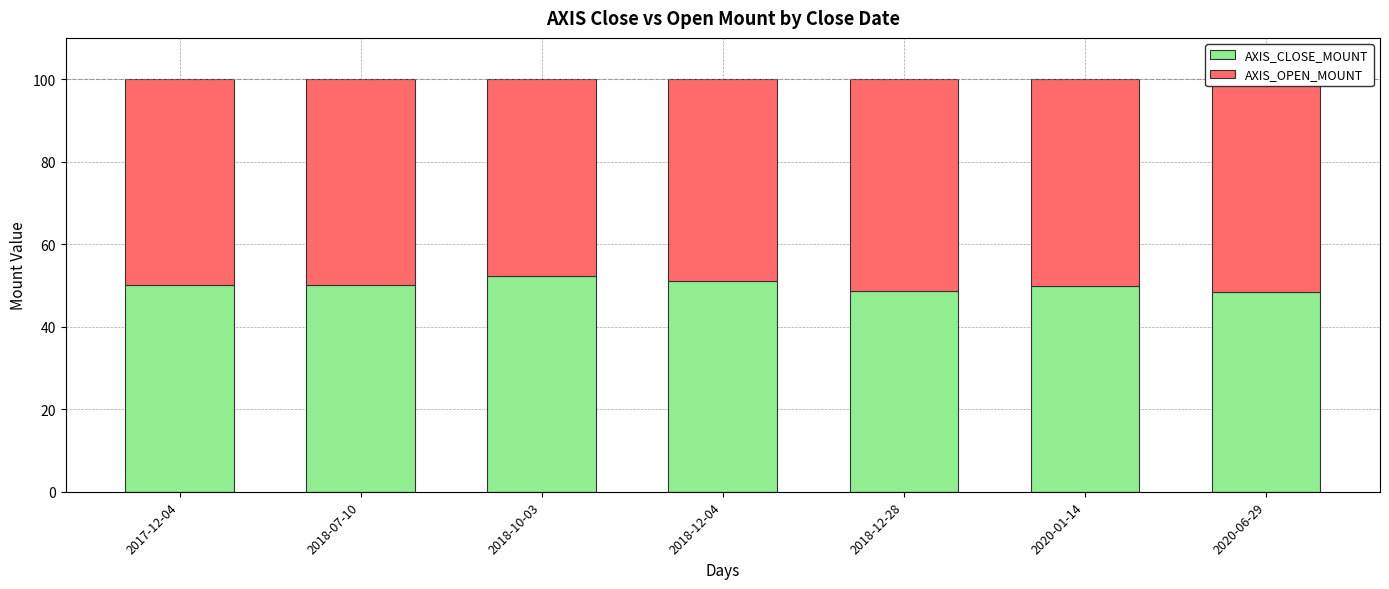

Rank the series by their maximum value, from highest to lowest.

AXIS_CLOSE_MOUNT, AXIS_OPEN_MOUNT